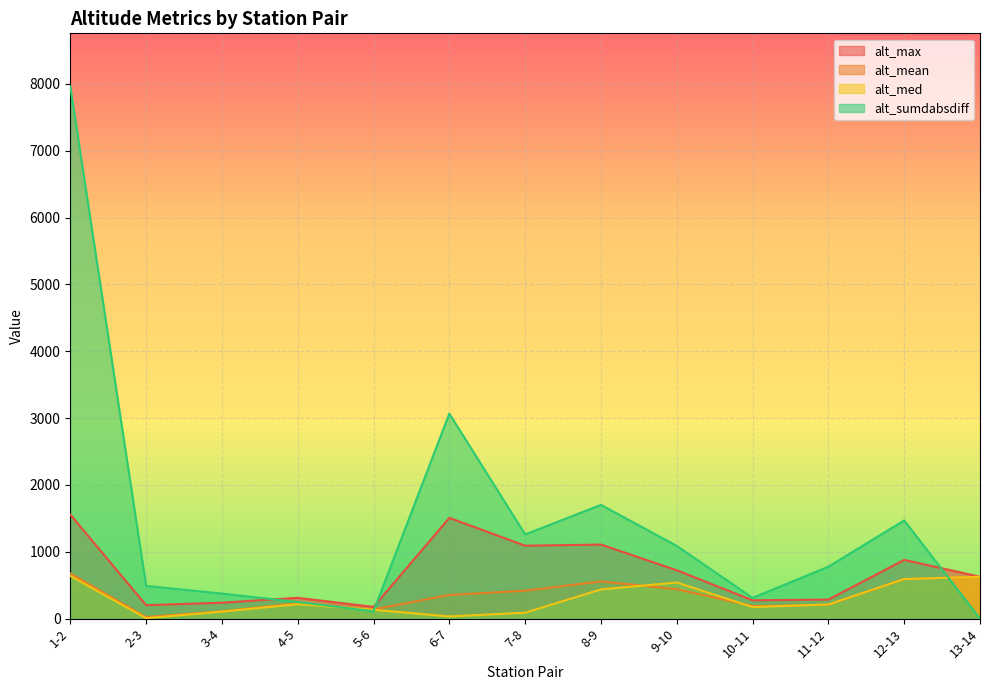

At how many categories does at least one series exceed 4949?

1